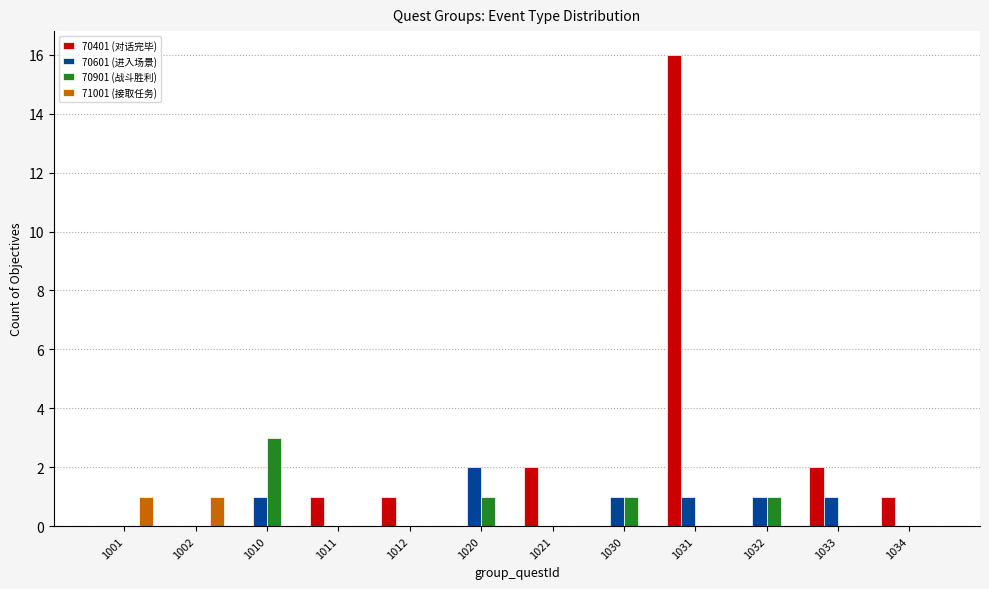

Does the chart contain stacked bars?

No